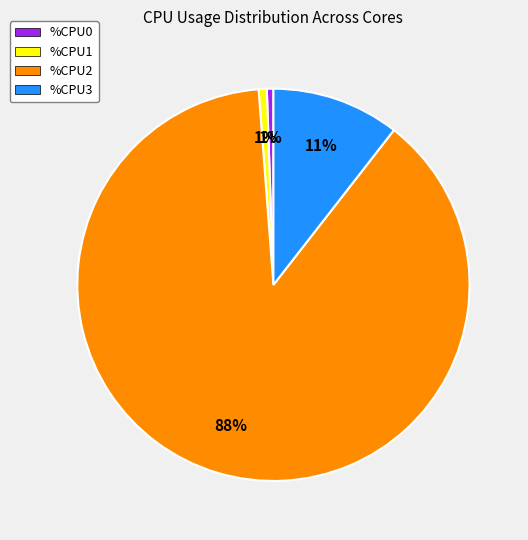

Do %CPU2 and %CPU1 together represent more than half of the pie?

Yes